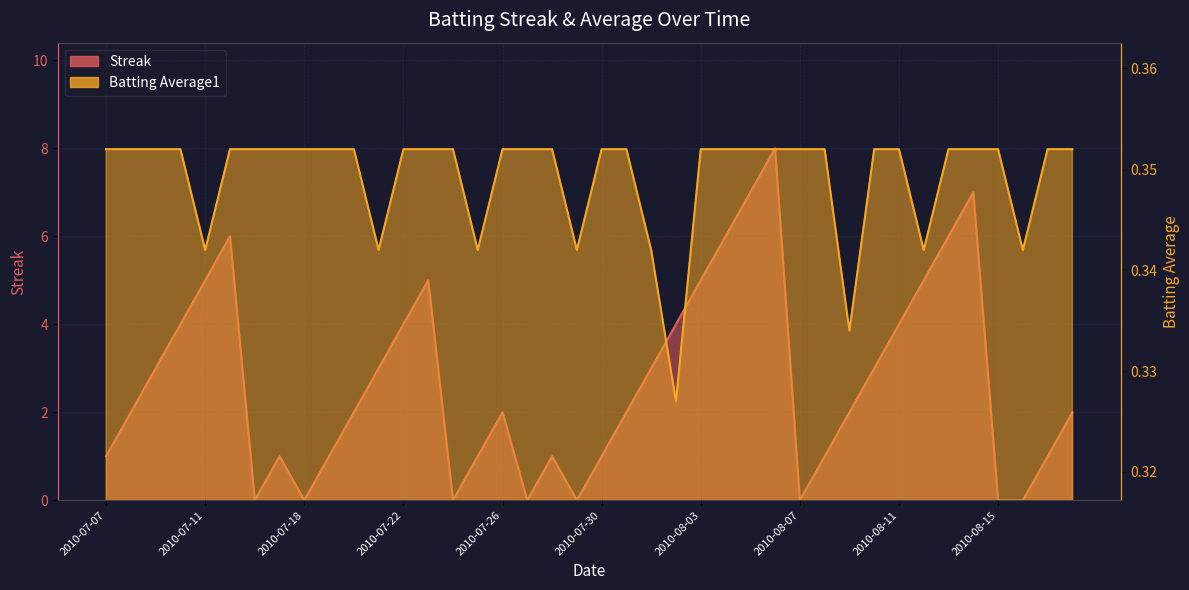

At which label does Batting Average1 reach its peak?

2010-07-07